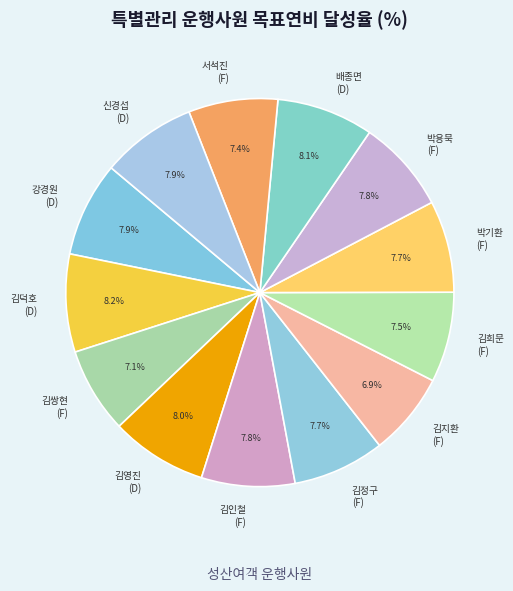

Do 김희문 and 서석진 together represent more than half of the pie?

No